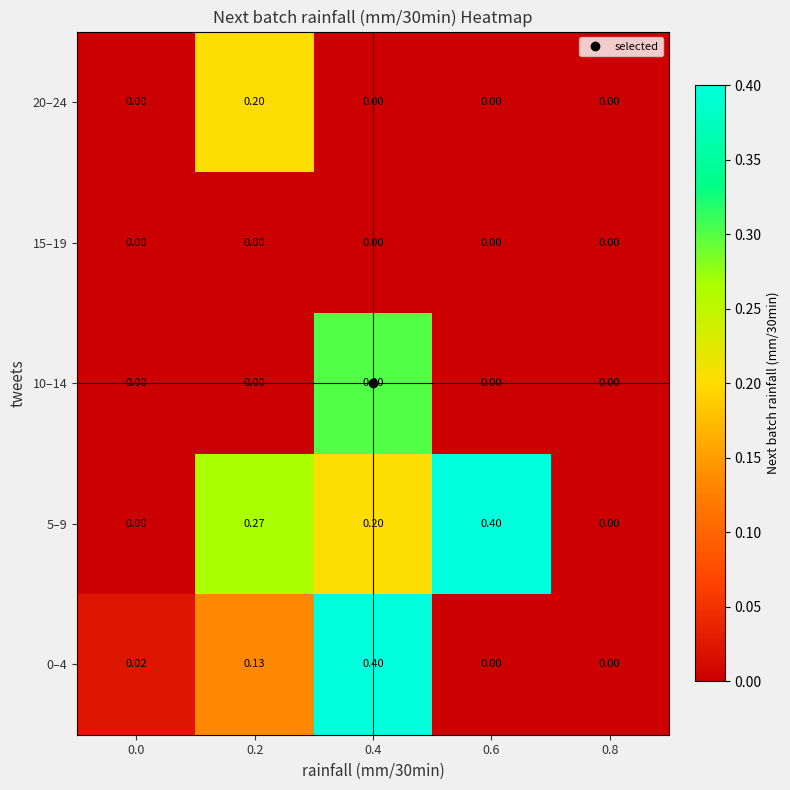

Is the value of 20–24 at 0.4 greater than the value of 0–4 at 0.2?

No